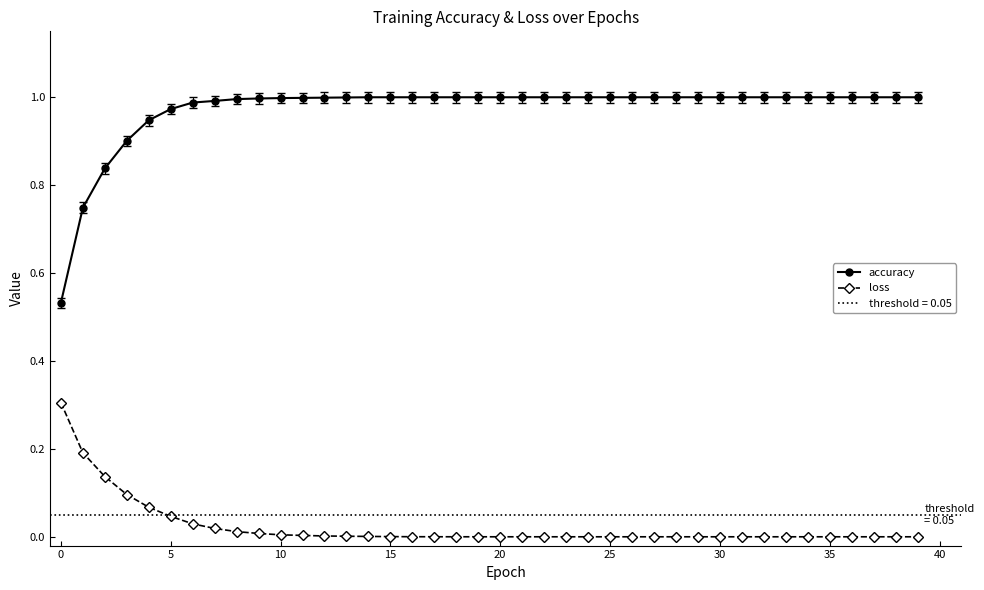

What are all the series names shown in the legend?

accuracy, loss